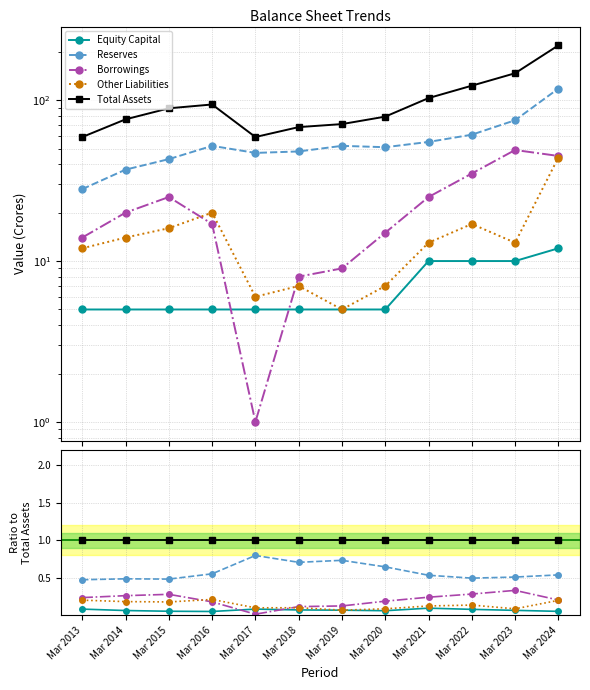

Reading right to left, extract all data points from this chart.

Equity Capital: Mar 2024=0.1	Mar 2023=0.1	Mar 2022=0.1	Mar 2021=0.1	Mar 2020=0.1	Mar 2019=0.1	Mar 2018=0.1	Mar 2017=0.1	Mar 2016=0.1	Mar 2015=0.1	Mar 2014=0.1	Mar 2013=0.1
Reserves: Mar 2024=0.5	Mar 2023=0.5	Mar 2022=0.5	Mar 2021=0.5	Mar 2020=0.6	Mar 2019=0.7	Mar 2018=0.7	Mar 2017=0.8	Mar 2016=0.6	Mar 2015=0.5	Mar 2014=0.5	Mar 2013=0.5
Borrowings: Mar 2024=0.2	Mar 2023=0.3	Mar 2022=0.3	Mar 2021=0.2	Mar 2020=0.2	Mar 2019=0.1	Mar 2018=0.1	Mar 2017=0.0	Mar 2016=0.2	Mar 2015=0.3	Mar 2014=0.3	Mar 2013=0.2
Other Liabilities: Mar 2024=0.2	Mar 2023=0.1	Mar 2022=0.1	Mar 2021=0.1	Mar 2020=0.1	Mar 2019=0.1	Mar 2018=0.1	Mar 2017=0.1	Mar 2016=0.2	Mar 2015=0.2	Mar 2014=0.2	Mar 2013=0.2
Total Assets: Mar 2024=1.0	Mar 2023=1.0	Mar 2022=1.0	Mar 2021=1.0	Mar 2020=1.0	Mar 2019=1.0	Mar 2018=1.0	Mar 2017=1.0	Mar 2016=1.0	Mar 2015=1.0	Mar 2014=1.0	Mar 2013=1.0